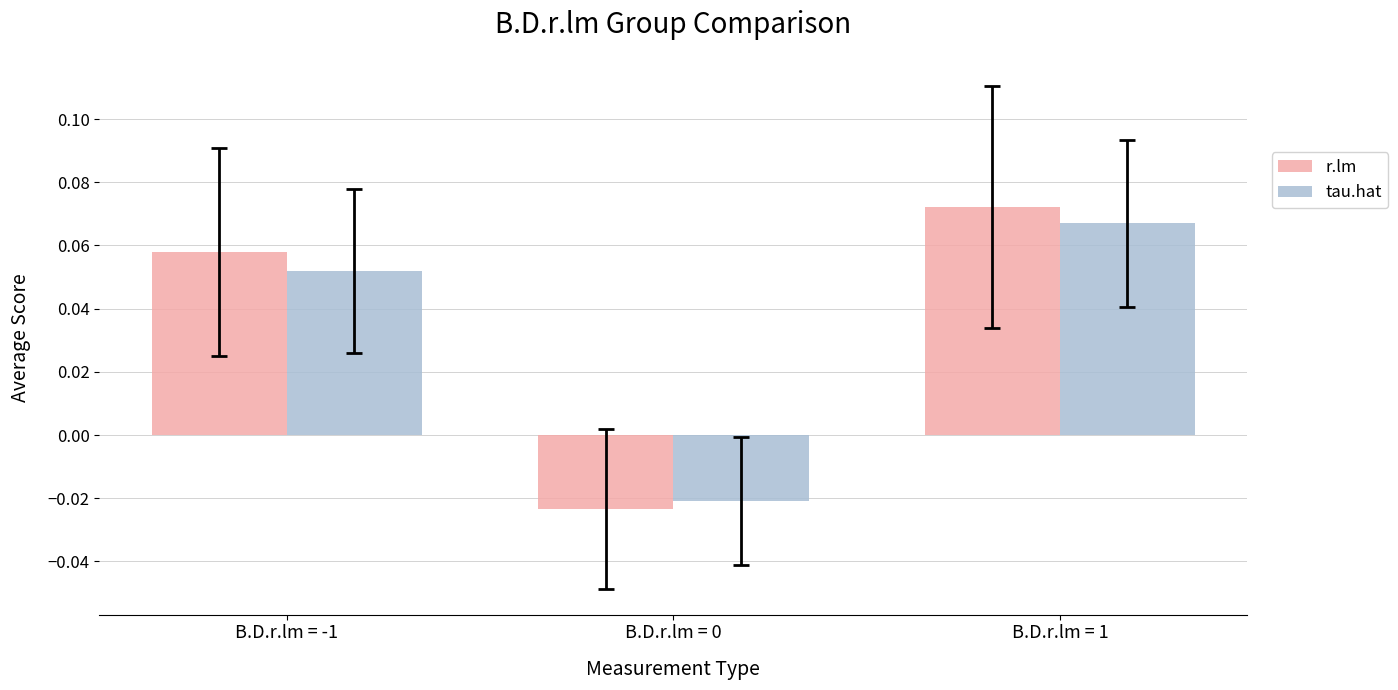

At which category is the sum across all series the highest?

B.D.r.lm = 1